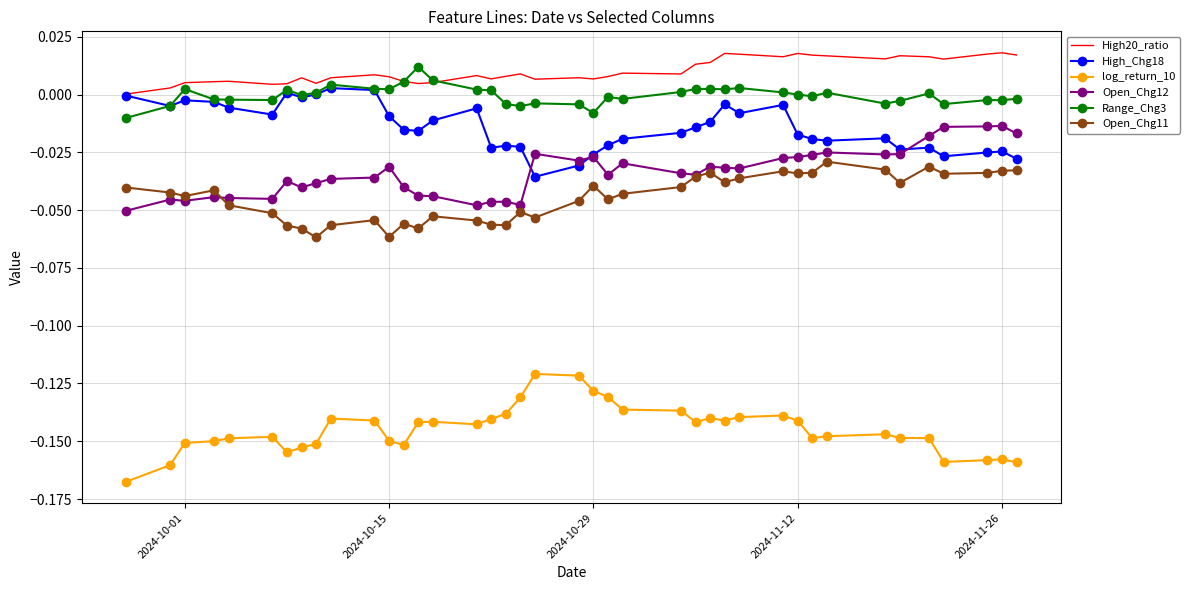

Which series has the largest total across all categories?

High20_ratio